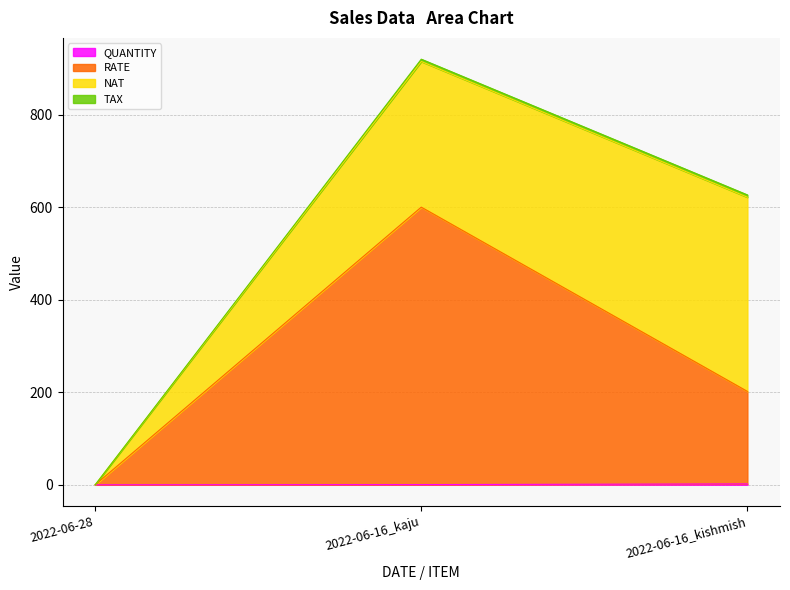

What is the label of the 2nd point from the left?

2022-06-16_kaju